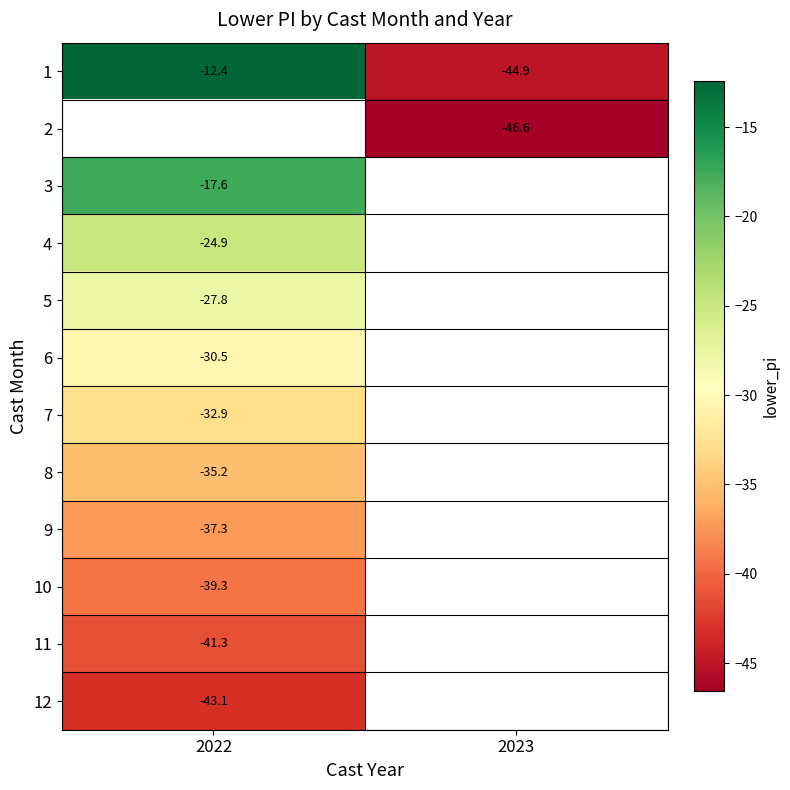

What is the difference between the highest and lowest values at 2023?

1.7